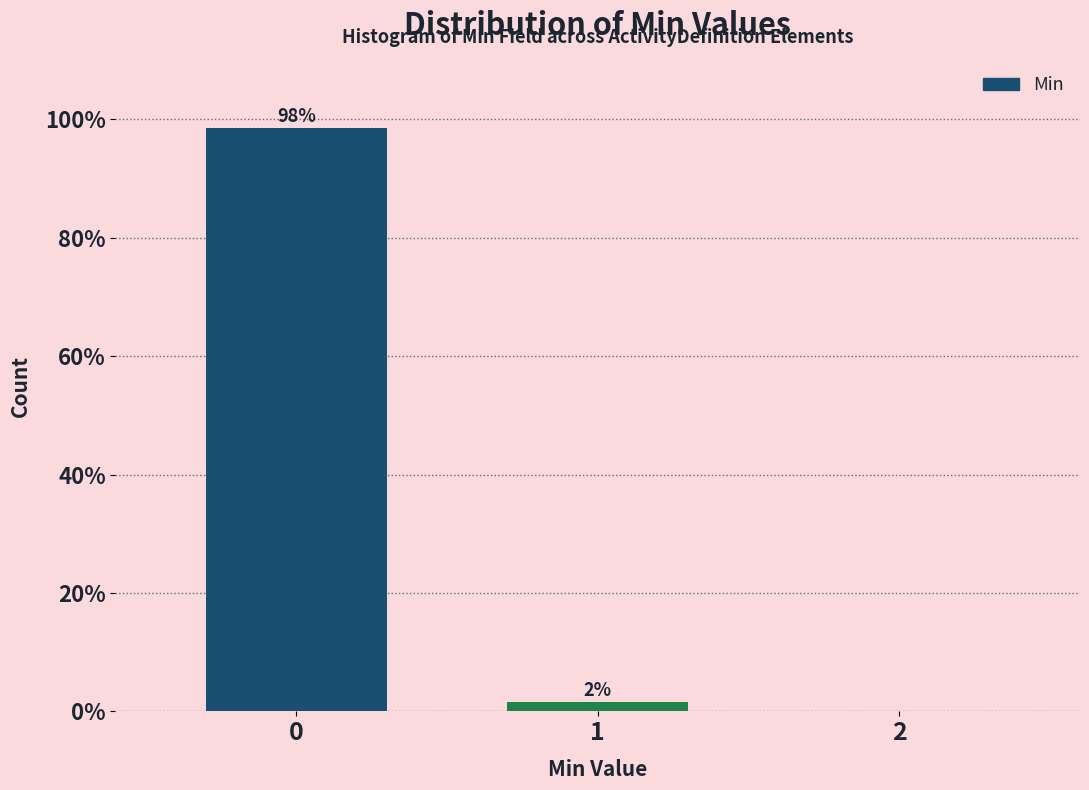

Read the value at 0.

98.5